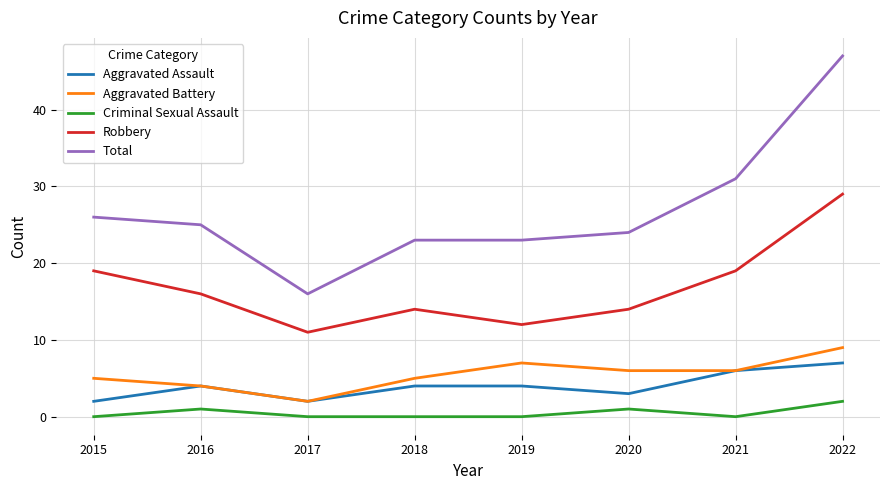

Is this an area chart (filled region under the line)?

No